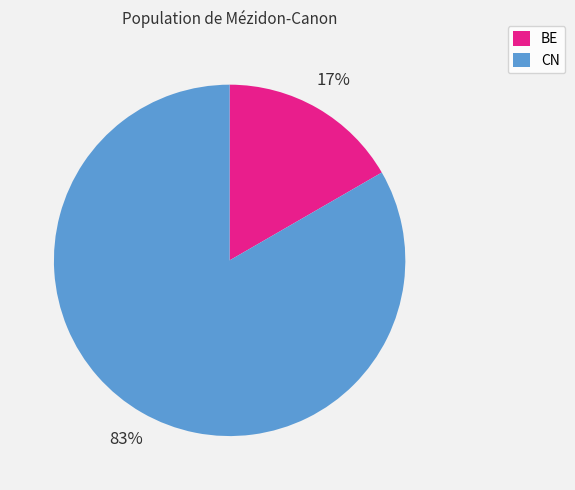

Is it true that BE is 17% of the pie?

True